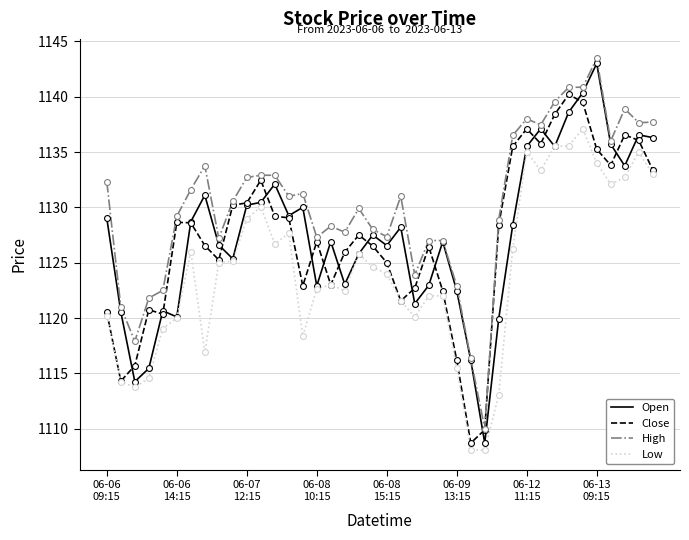

Which series has the widest spread of values?

Open